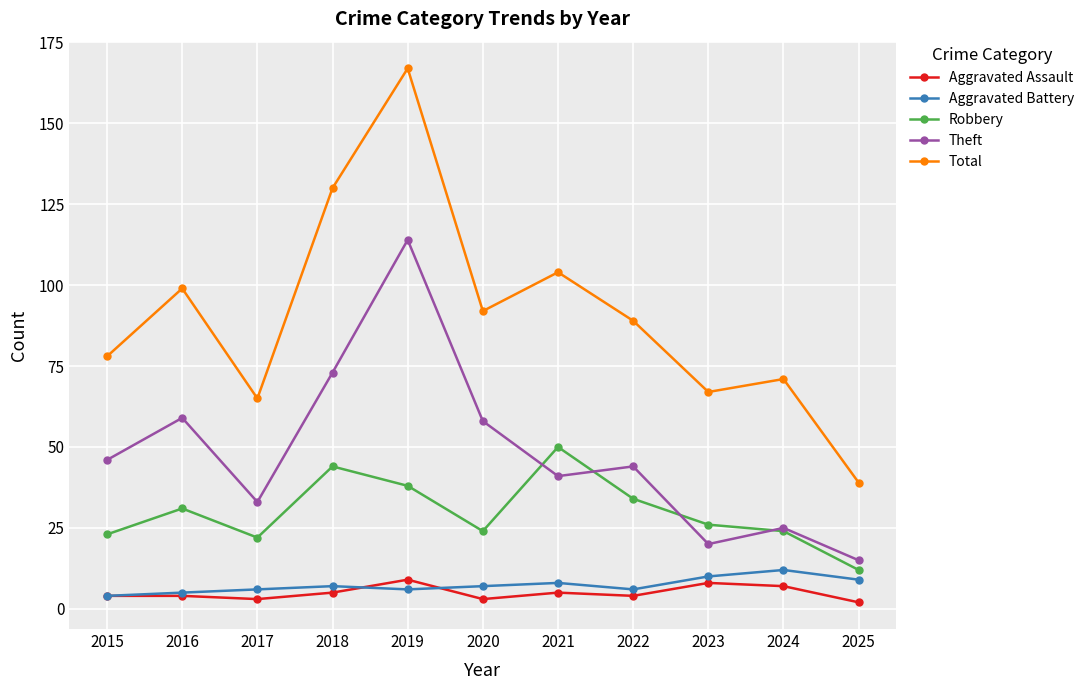

What is the value of the Aggravated Battery point at the 4th from the left?

7